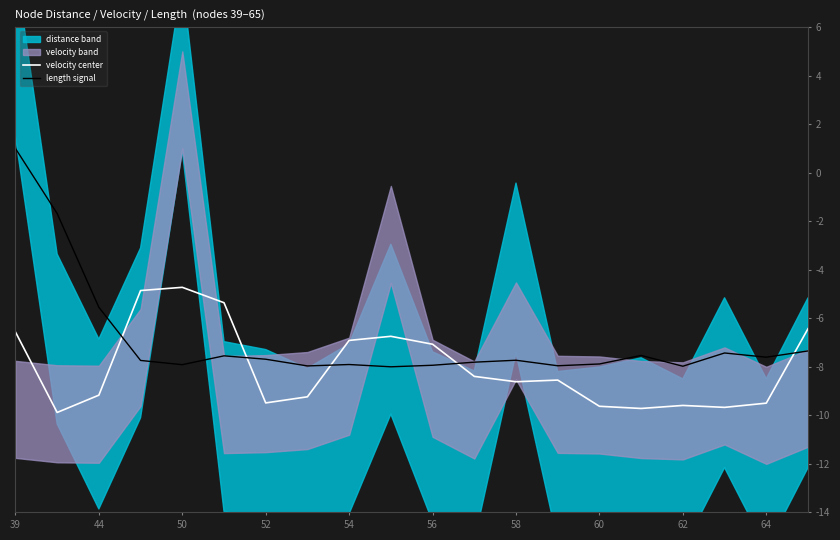

True or false: velocity center has more than 1 interior local peaks.

True